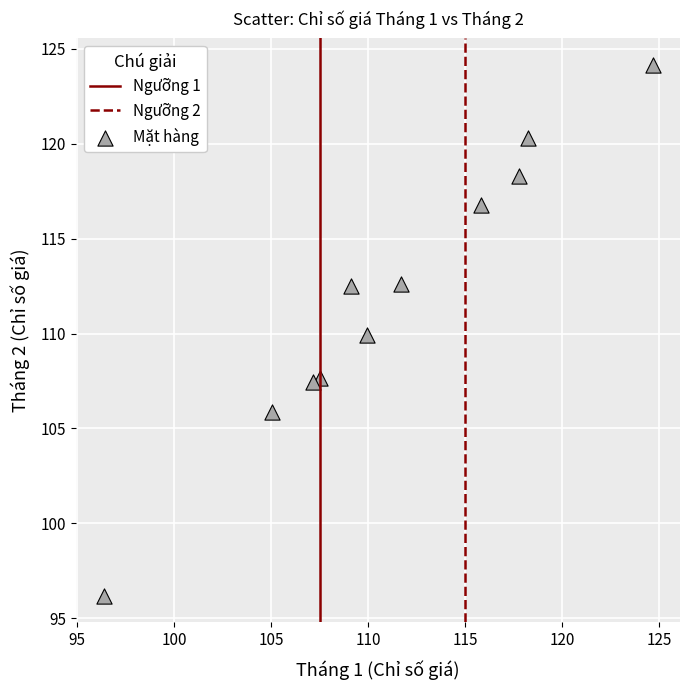

What is the range of Y values (max minus min)?

27.9